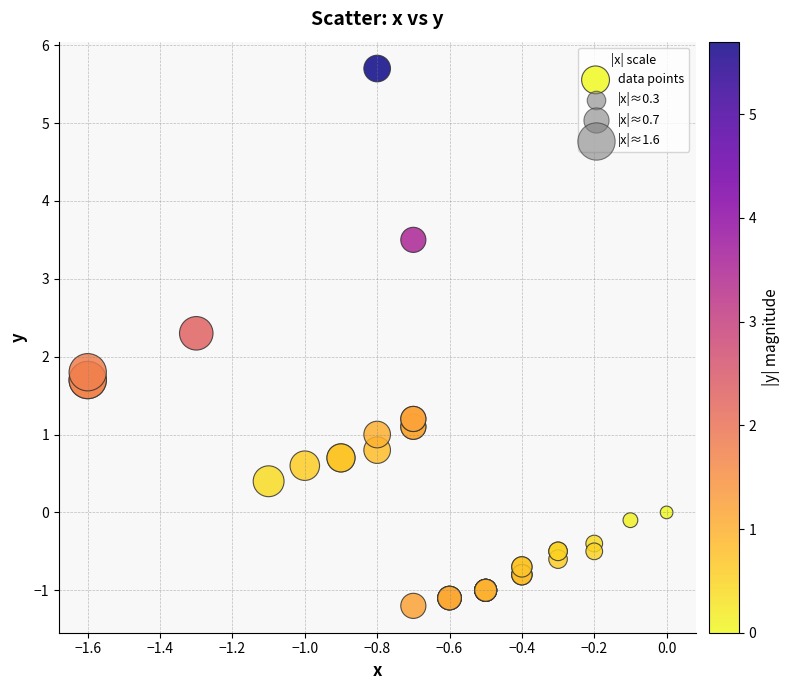

What Y value in the scatter plot is closest to 2?

1.8